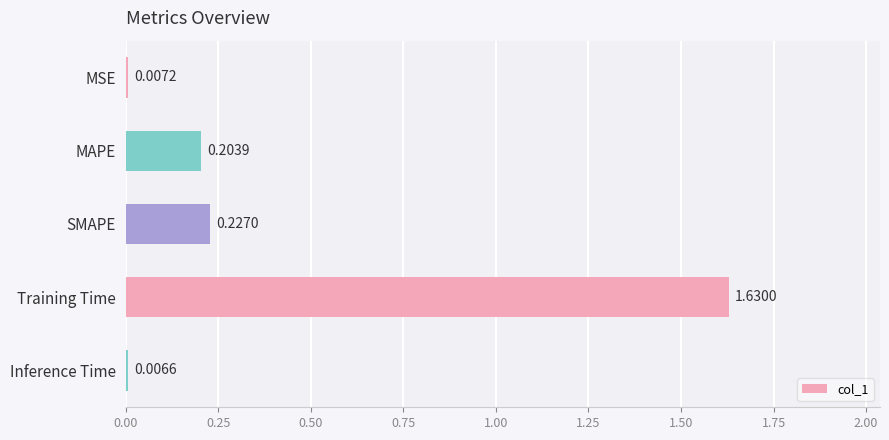

List the labels in order of value, smallest first.

Inference Time, MSE, MAPE, SMAPE, Training Time